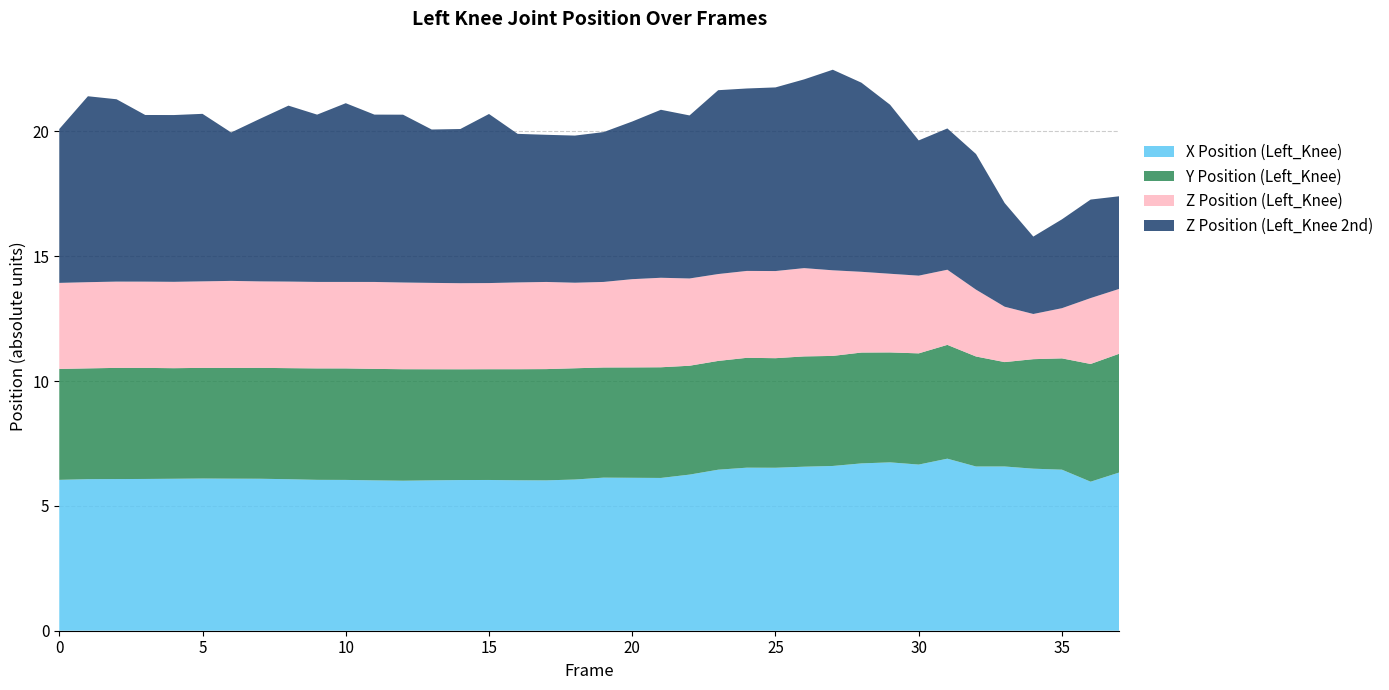

What is the lowest value of the X Position (Left_Knee) series?

6.0